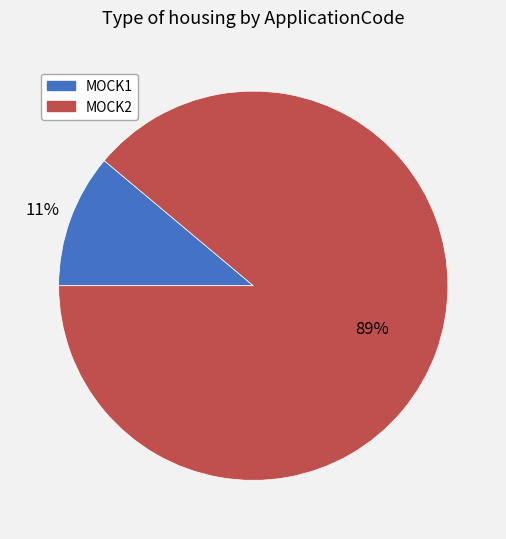

Which has a higher value, MOCK2 or MOCK1?

MOCK2